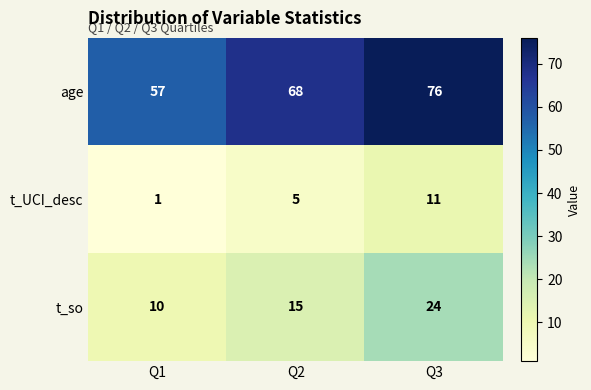

Between Q2 and Q3, which series saw the biggest shift?

t_so